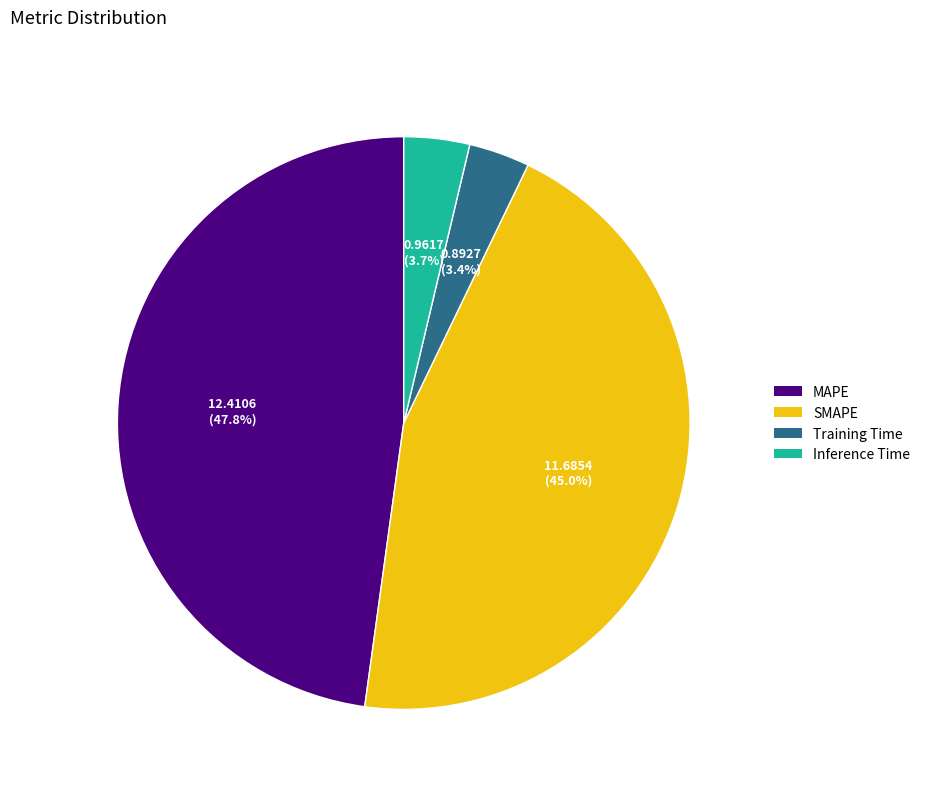

How many slices are in this pie chart?

4